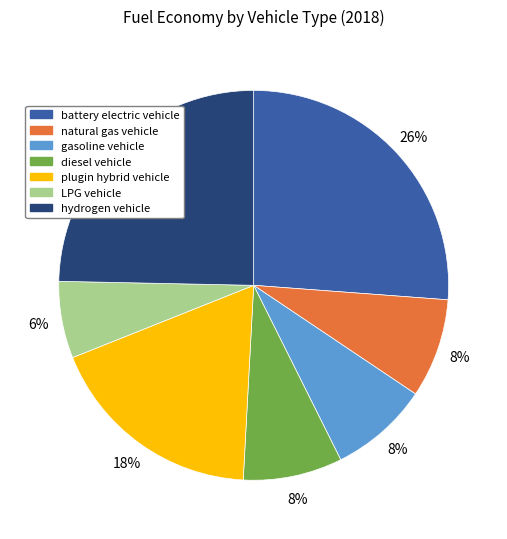

Between battery electric vehicle and hydrogen vehicle, which is larger?

battery electric vehicle